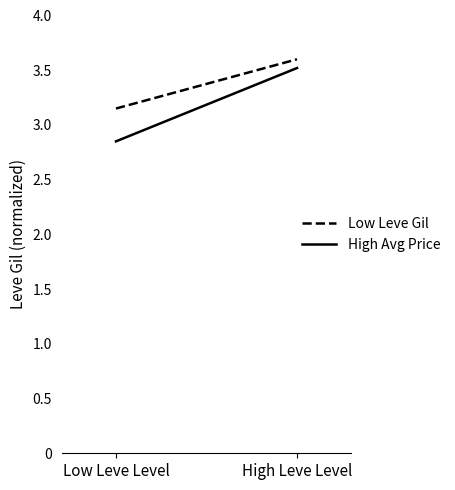

At which category is the sum across all series the highest?

High Leve Level